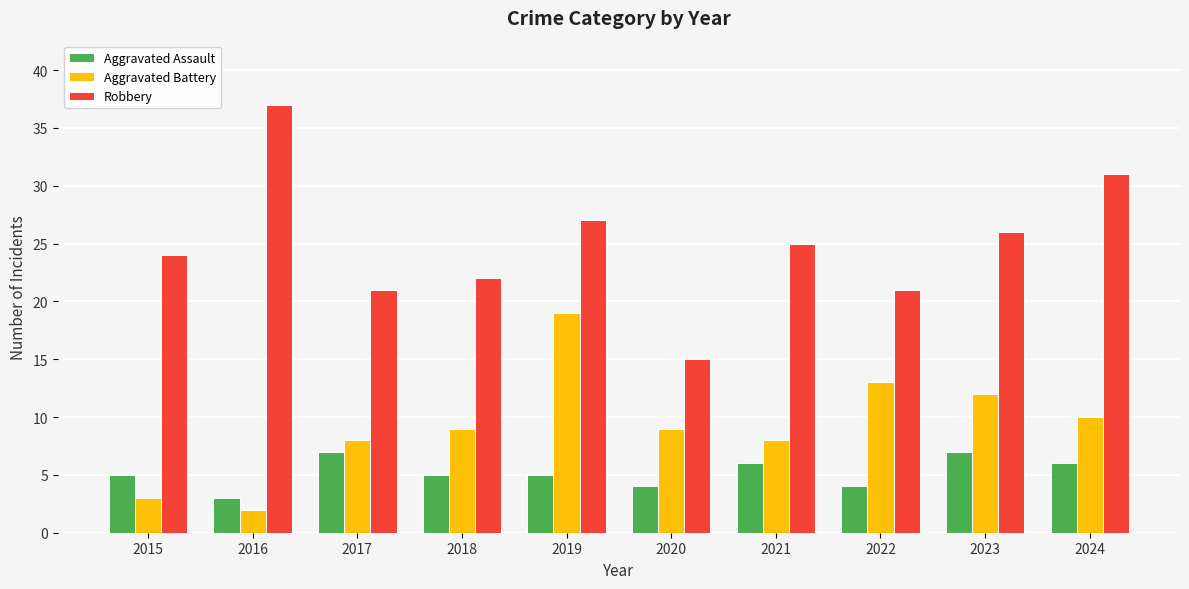

Count the number of categories in the chart.

10